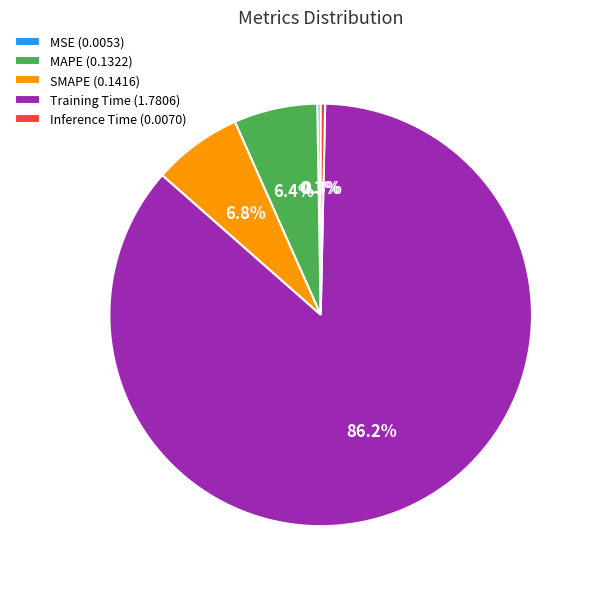

To the nearest percent, what is the average slice percentage?

20%